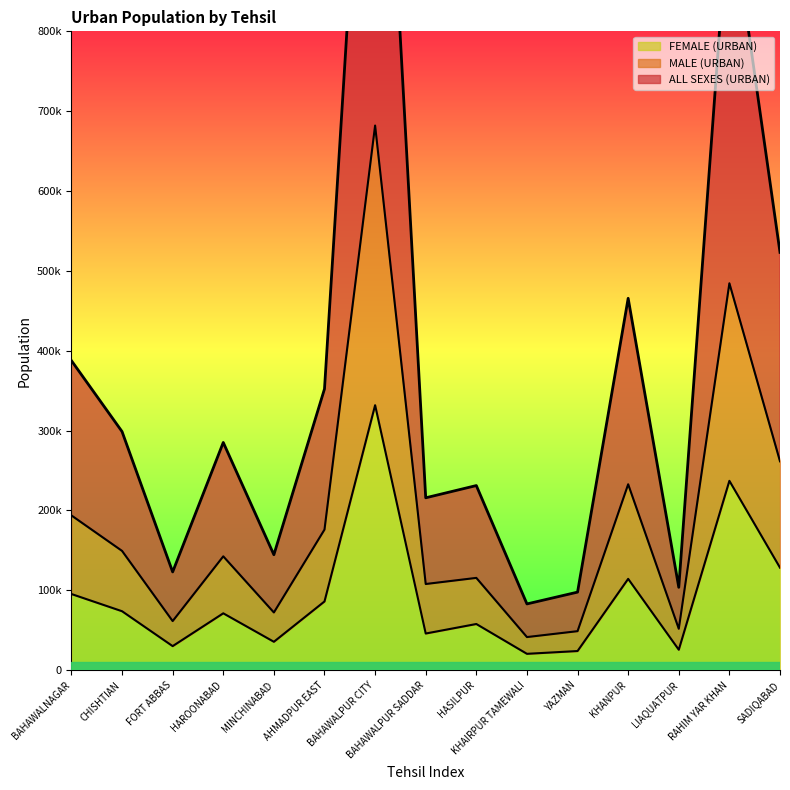

True or false: ALL SEXES (URBAN) and MALE (URBAN) cross at least once.

False